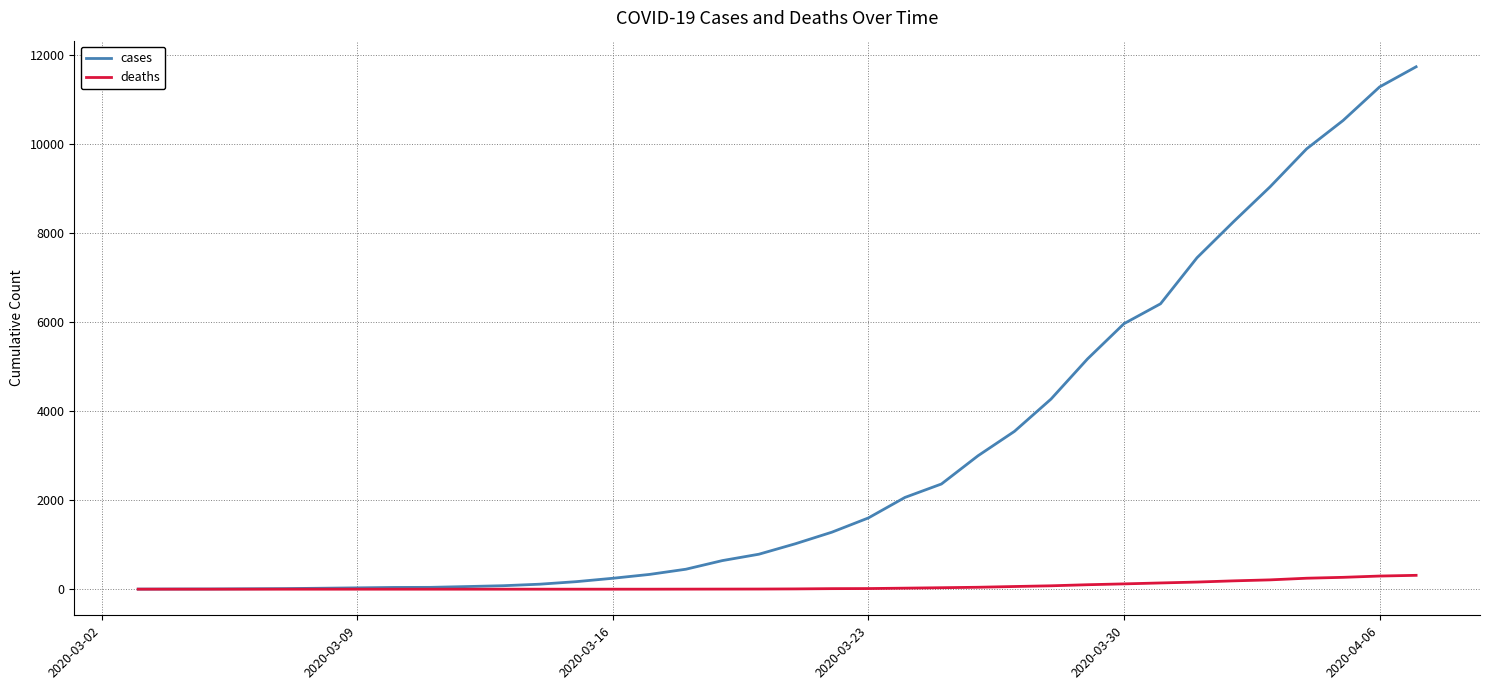

List the series in order of their overall mean, highest first.

cases, deaths